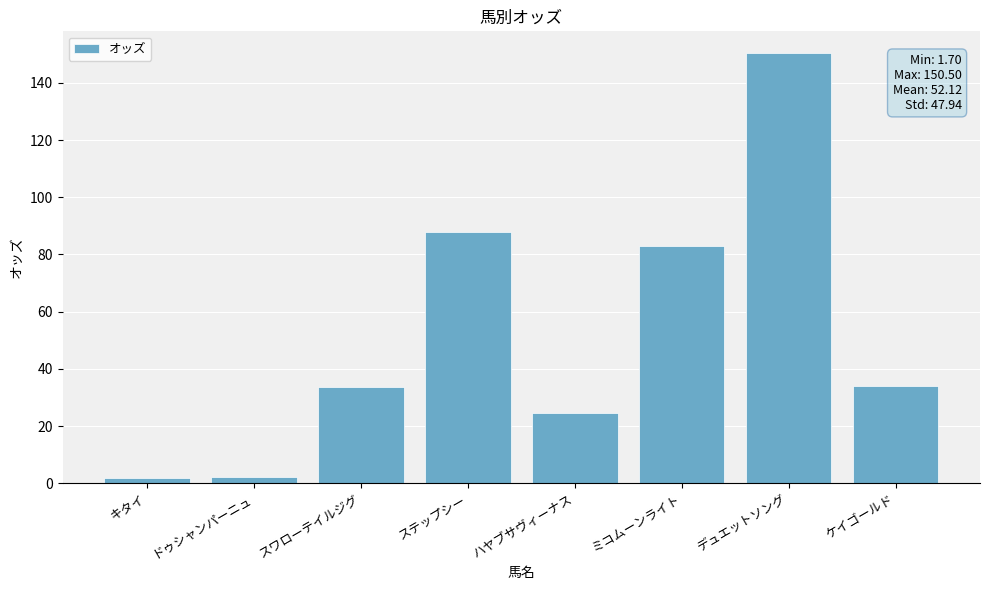

What is the sum of the values at スワローテイルジグ and ケイゴールド?

67.6